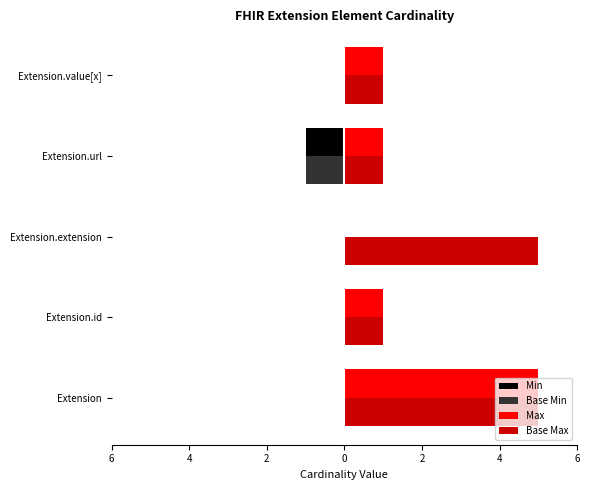

What are all the series names shown in the legend?

Min, Base Min, Max, Base Max